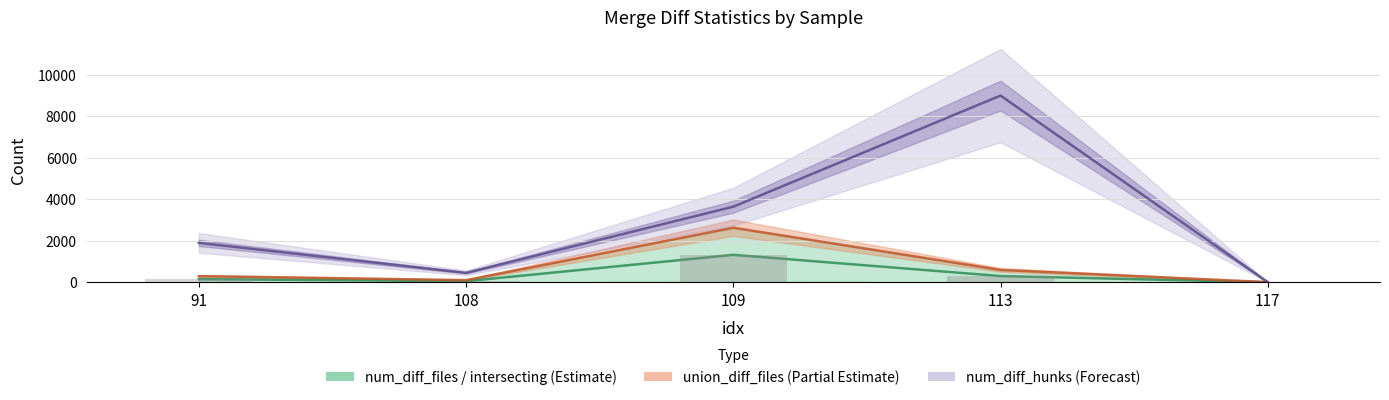

What is the difference between the union_diff_files (line) values at 108 and 117?

97.0